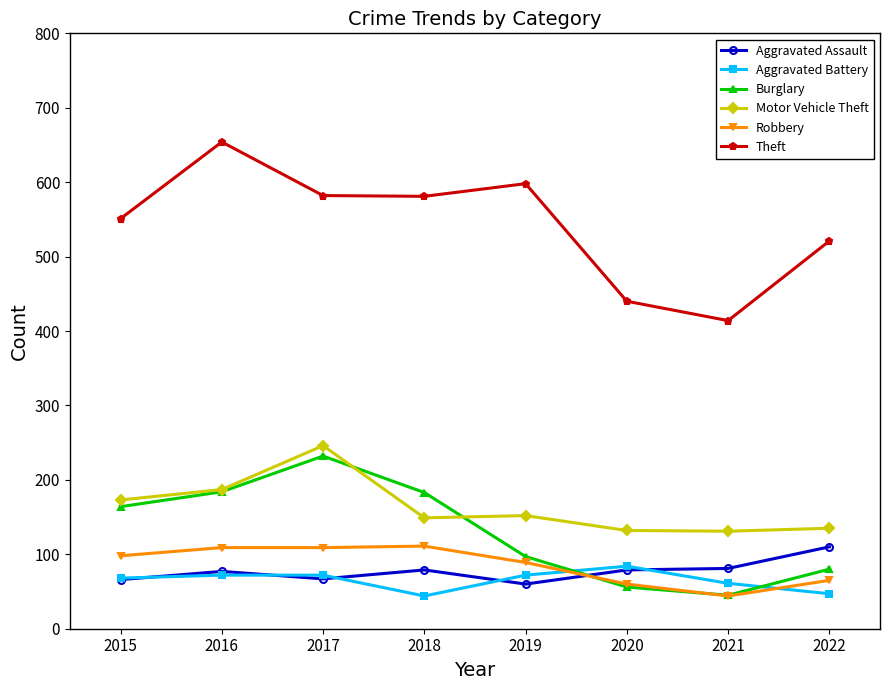

What is the value of the Theft point at the 4th from the left?

581